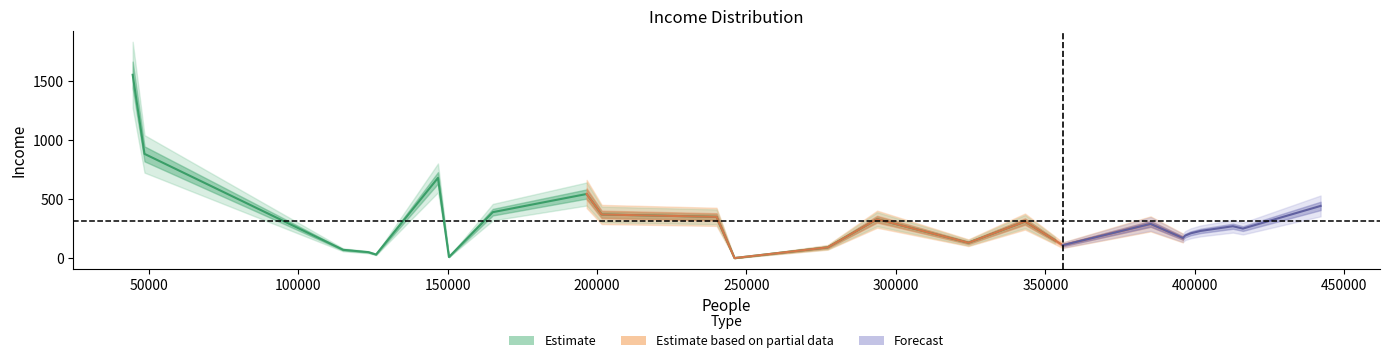

Is this an area chart (filled region under the line)?

No